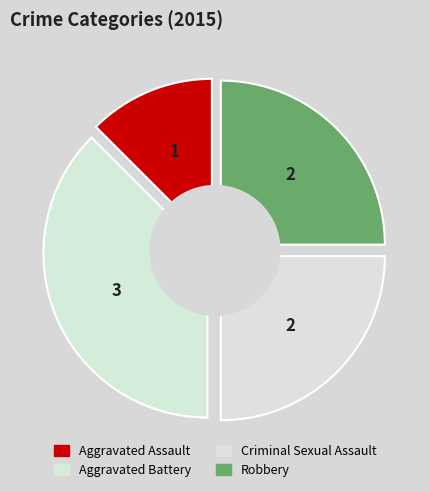

To the nearest percent, what is the difference between the largest and smallest slice percentages?

25%